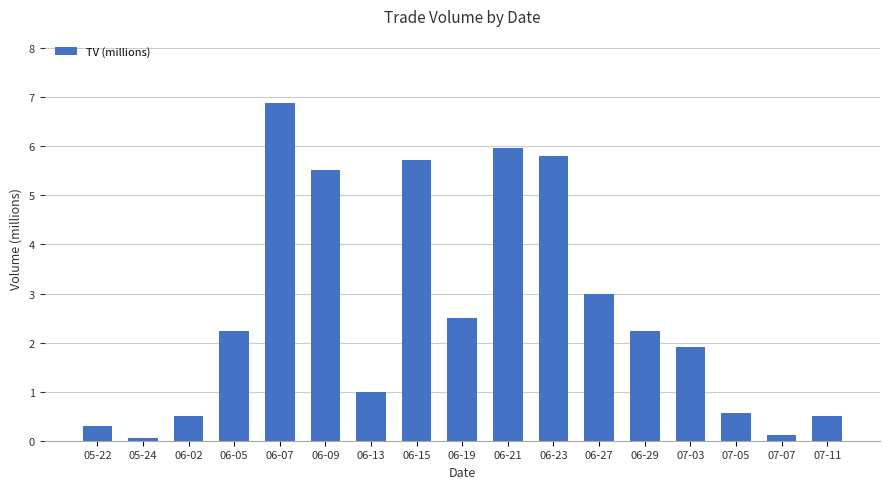

What is the minimum value shown in the chart?

0.1